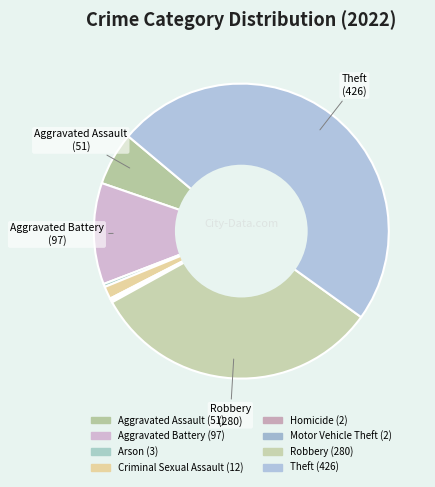

Count the number of slices in the pie.

8